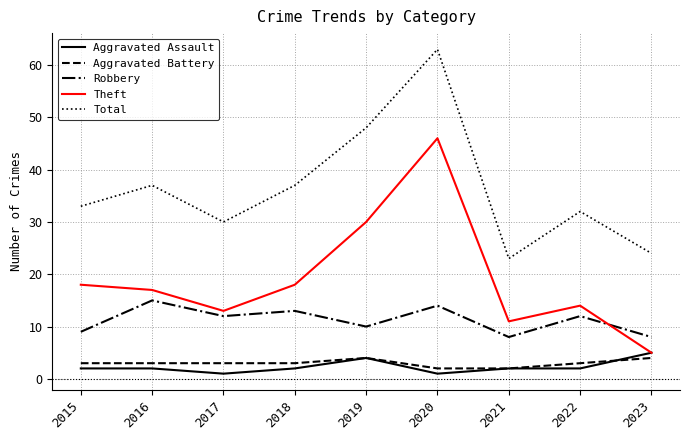

Is the value of Aggravated Battery at 2022 greater than the value of Robbery at 2023?

No